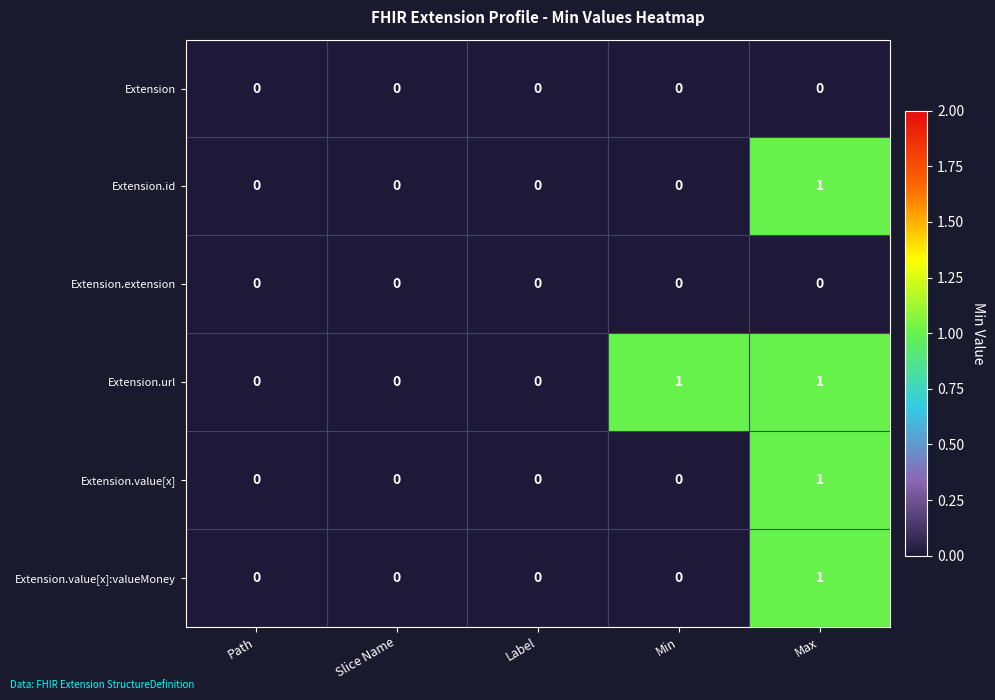

Is the value of Extension.id at Max greater than the value of Extension.value[x]:valueMoney at Path?

Yes